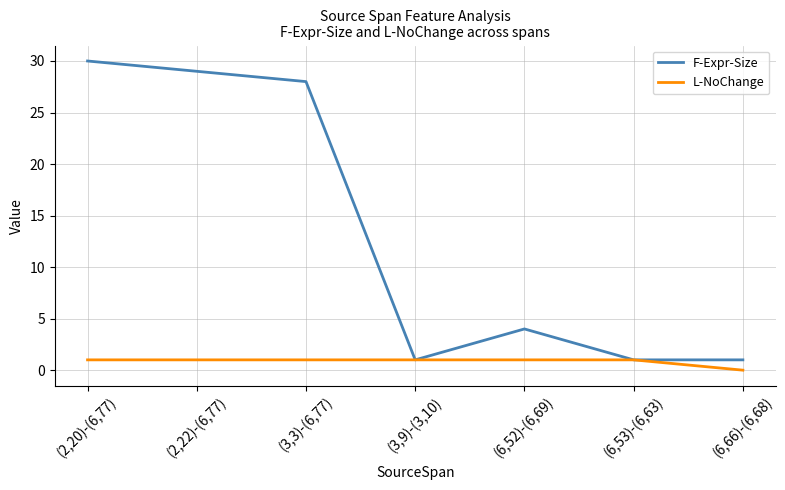

Which series changed the most between (2,20)-(6,77) and (6,53)-(6,63)?

F-Expr-Size